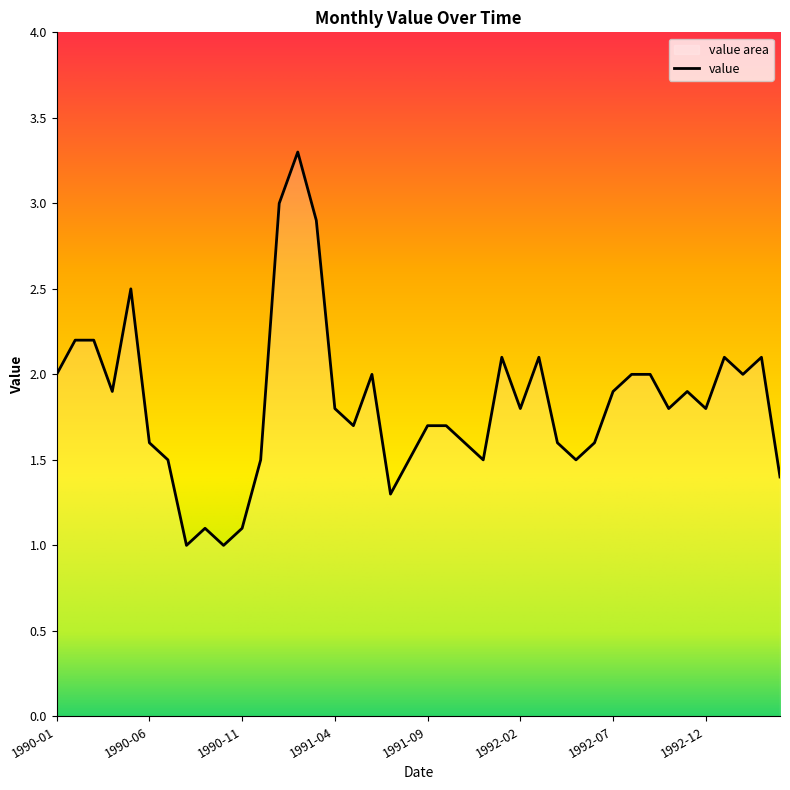

Reading right to left, what are all the values shown in this chart?

1.4	2.1	2.0	2.1	1.8	1.9	1.8	2.0	2.0	1.9	1.6	1.5	1.6	2.1	1.8	2.1	1.5	1.6	1.7	1.7	1.5	1.3	2.0	1.7	1.8	2.9	3.3	3.0	1.5	1.1	1.0	1.1	1.0	1.5	1.6	2.5	1.9	2.2	2.2	2.0